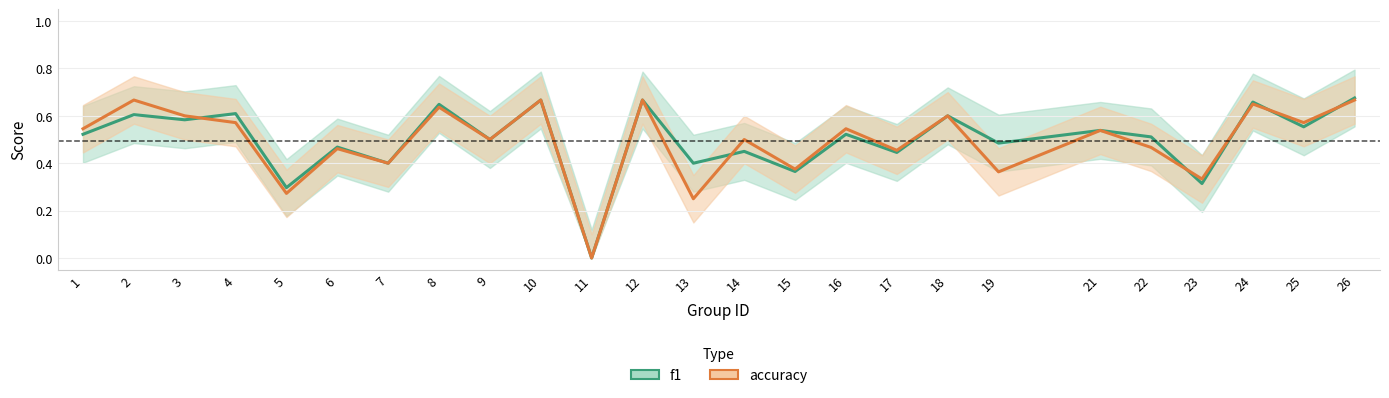

At which category is the sum across all series the highest?

26